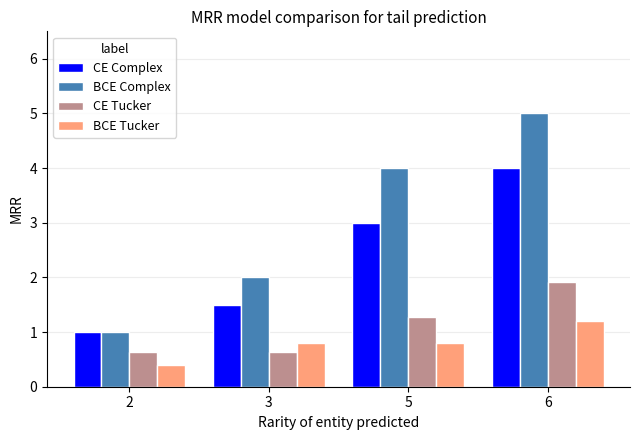

What is the lowest value of the BCE Tucker series?

0.4